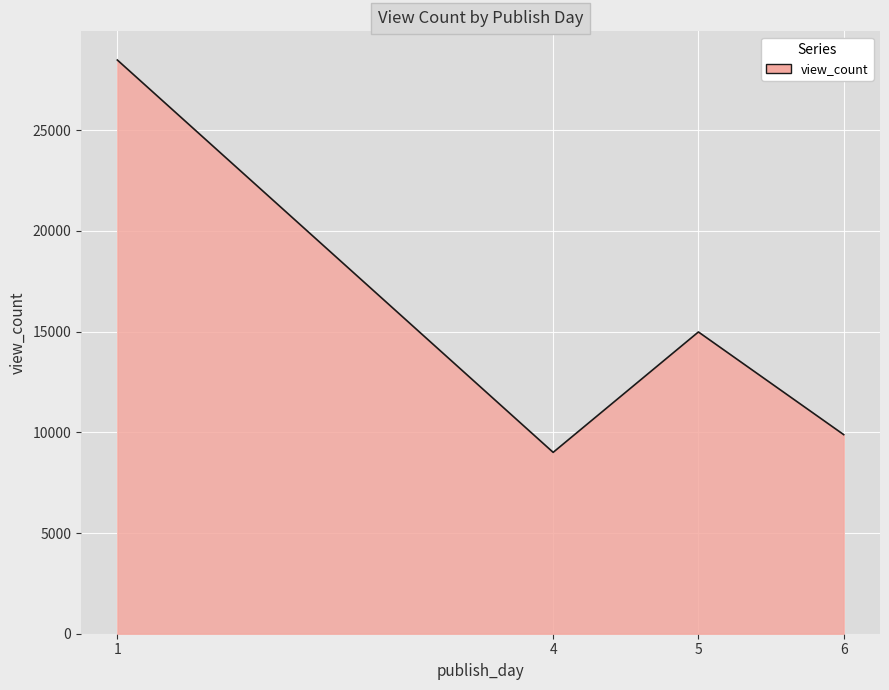

Approximately how many times larger is the value at 4 compared to 6?

0.9